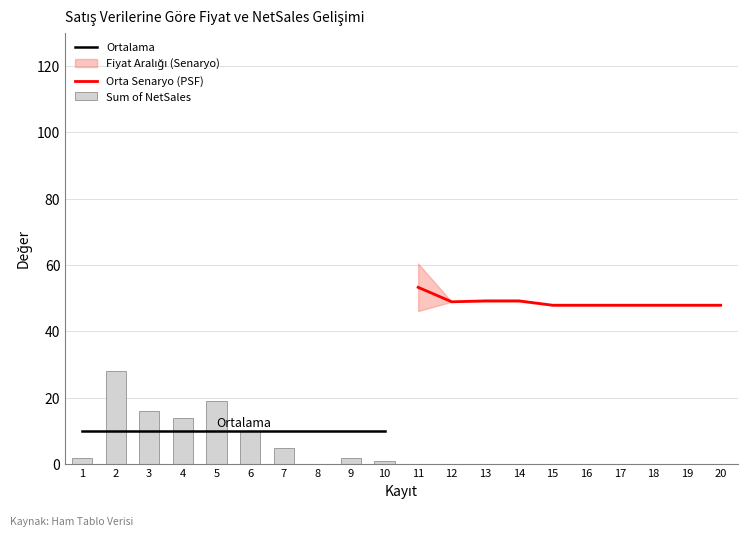

The Sum of NetSales series shows 14.0 at 4. True or false?

True